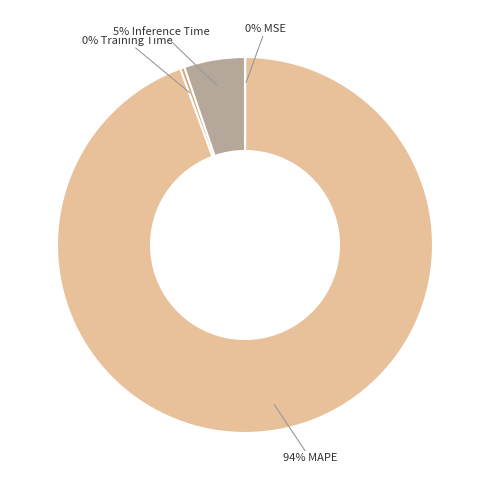

To the nearest percent, what is the average slice percentage?

25%